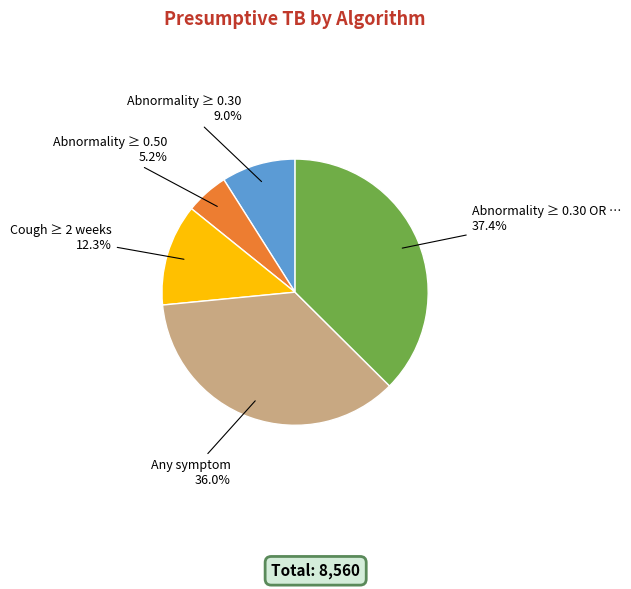

Is there any slice that represents more than half of the pie?

No